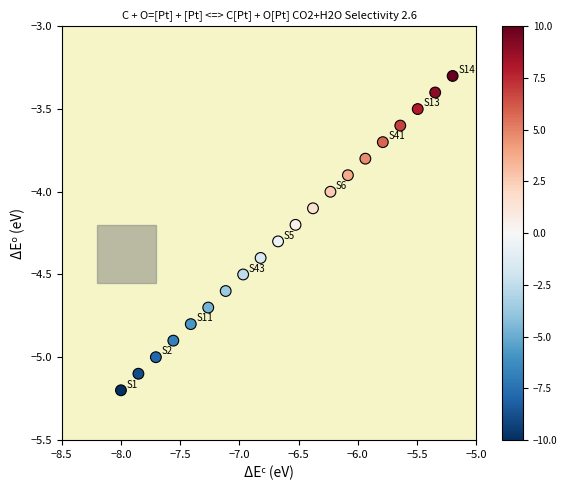

What is the range of X values (max minus min)?

2.8